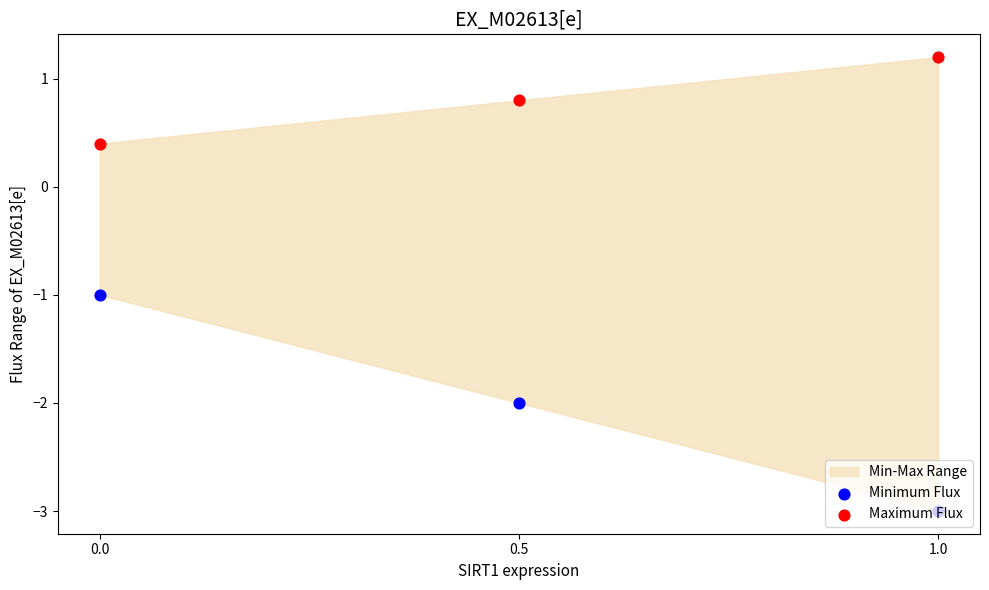

Which series contains the lowest Y value?

Minimum Flux